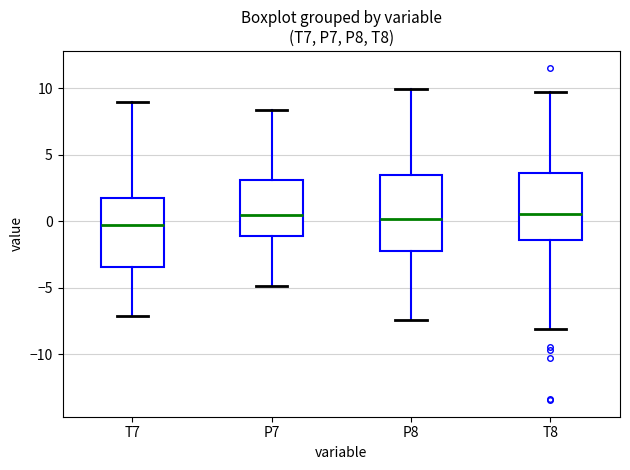

Reading left to right, transcribe this box plot: for each box, give where its median line is, the range the box spans, and where its two whiskers end, as read against the y-axis. The values are not printed on the chart, so give them approximately, as read against the axis.

T7: median -0.5, box -3.5 to 2.0, whiskers -7.0 to 9.0
P7: median 0.5, box -1.0 to 3.0, whiskers -5.0 to 8.5
P8: median 0.0, box -2.5 to 3.5, whiskers -7.5 to 10.0
T8: median 0.5, box -1.5 to 3.5, whiskers -8.0 to 9.5